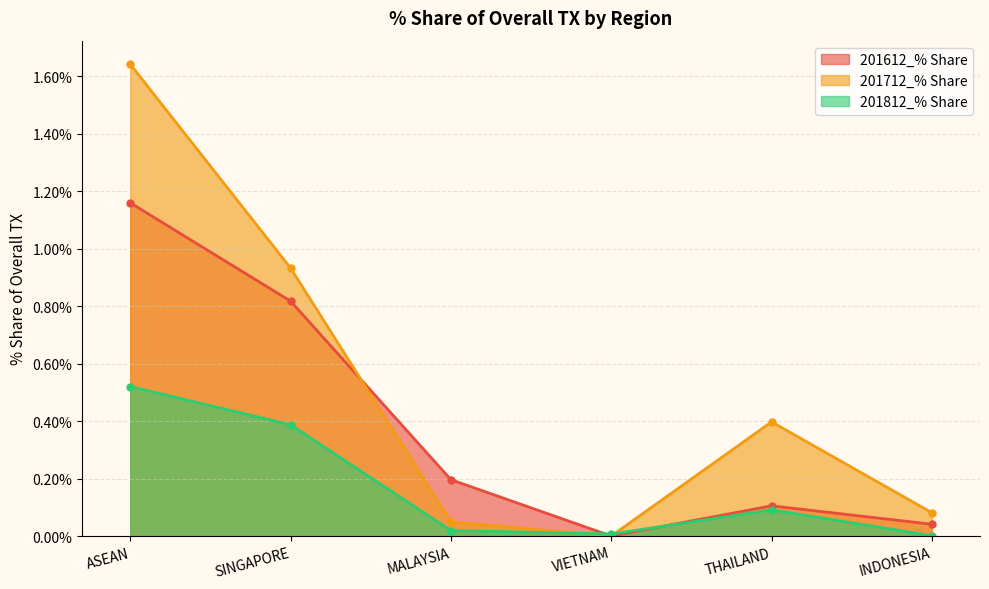

What is the label of the 6th point from the right?

ASEAN